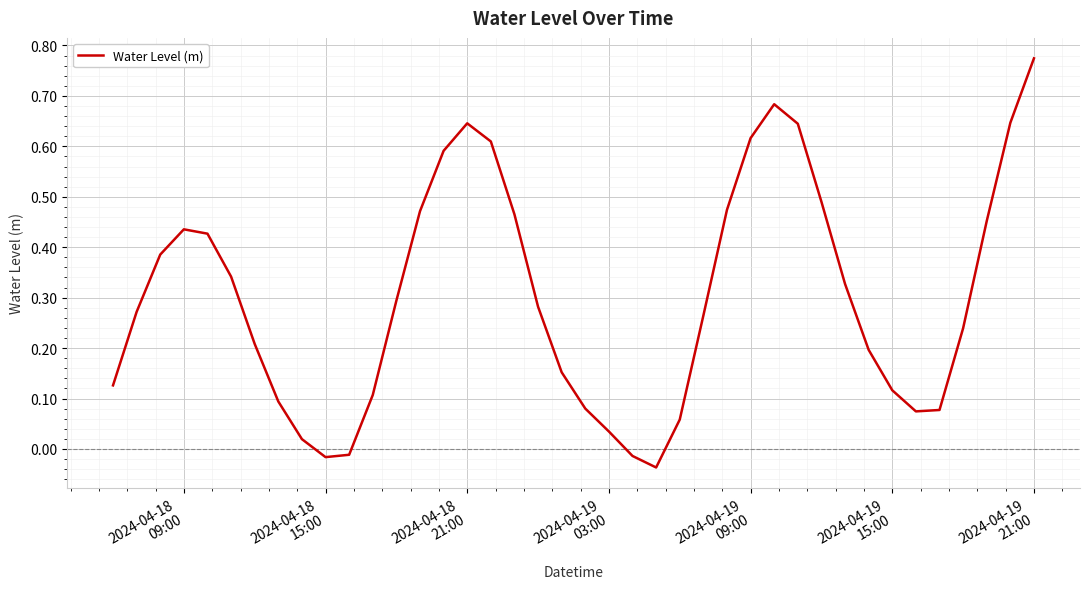

How many lines are shown in the chart?

1